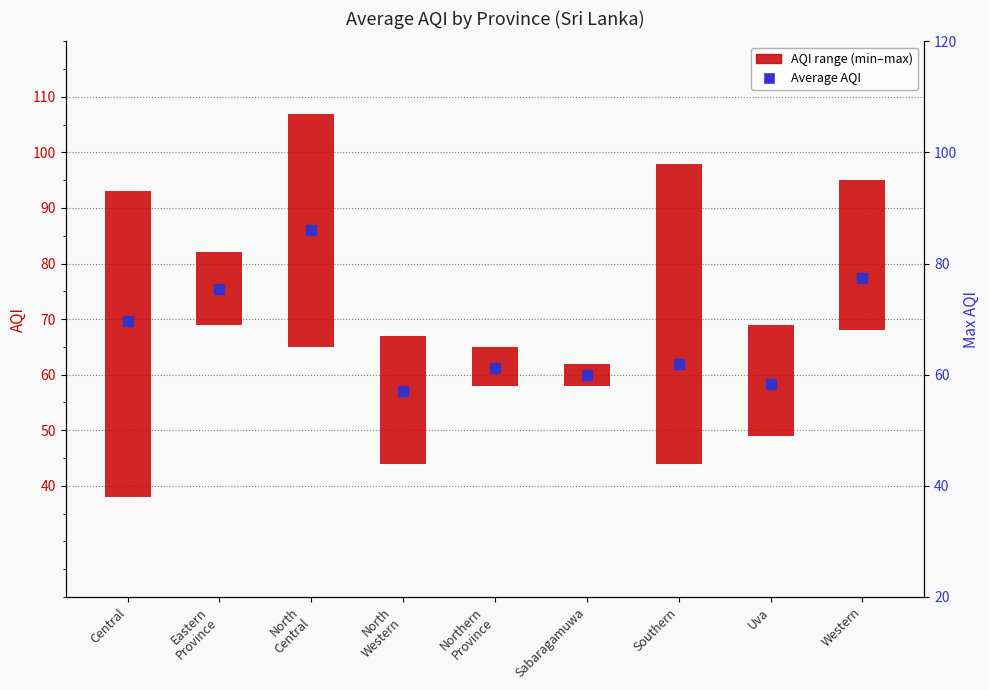

What is the ratio of the value at Sabaragamuwa to the value at Uva?

1.0